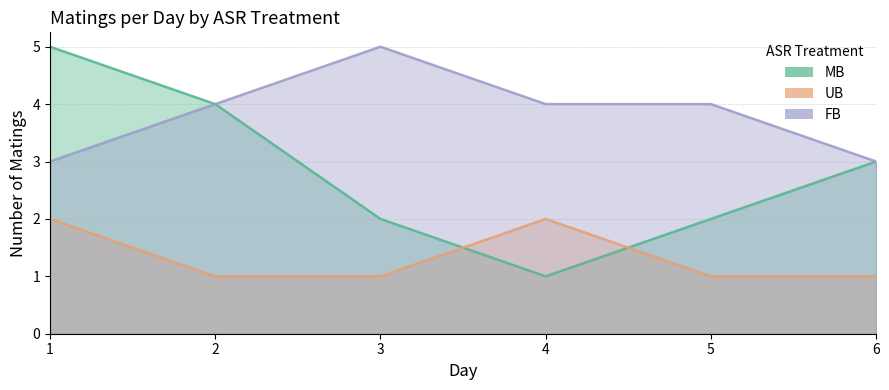

Does the chart display data point markers on the line(s)?

No